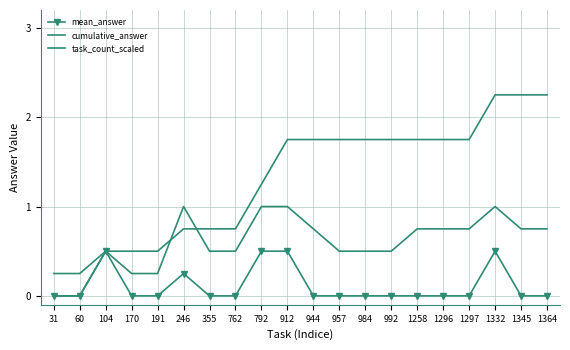

At which category does the chart reach its peak across all series?

1332